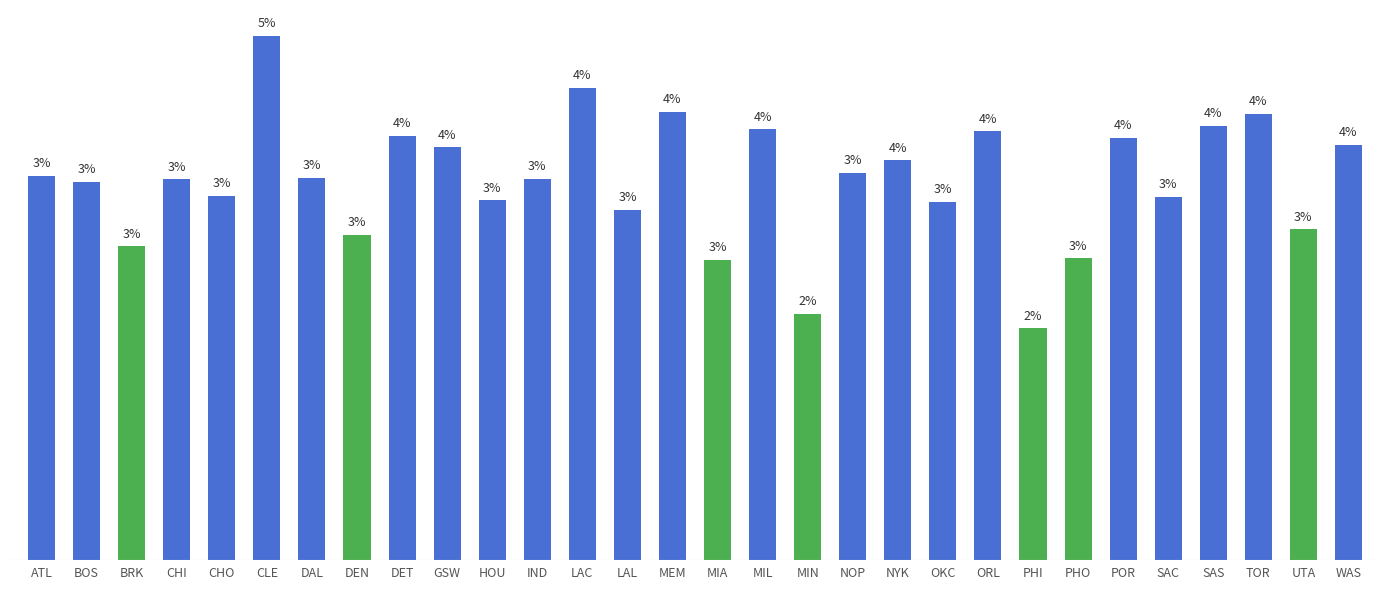

The value at GSW is 2.1. True or false?

False